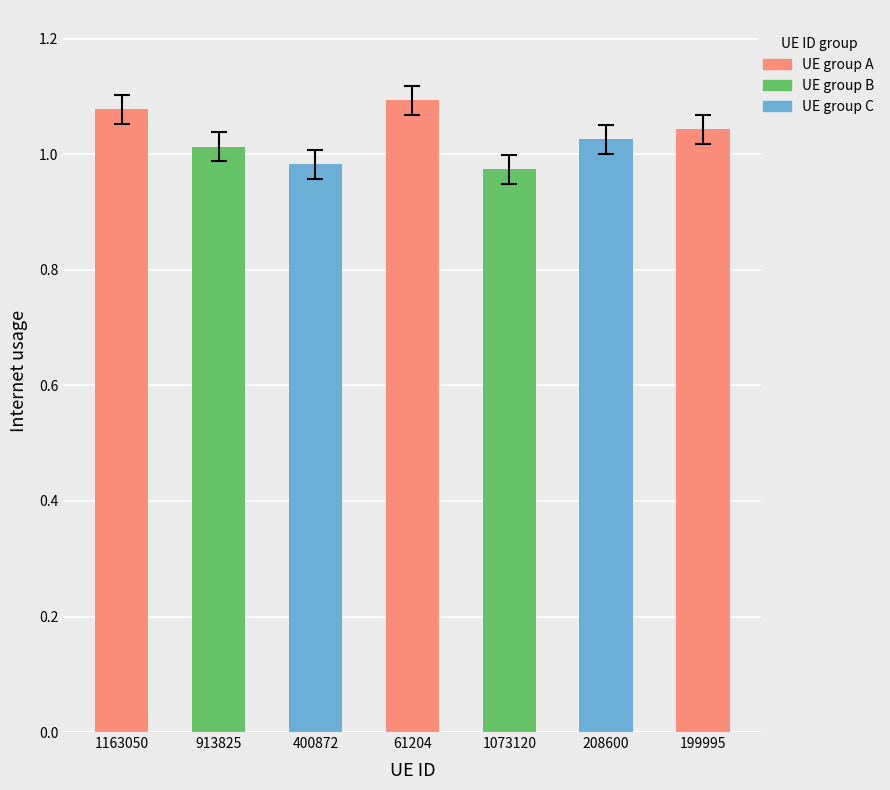

What position from the left is 1073120?

5